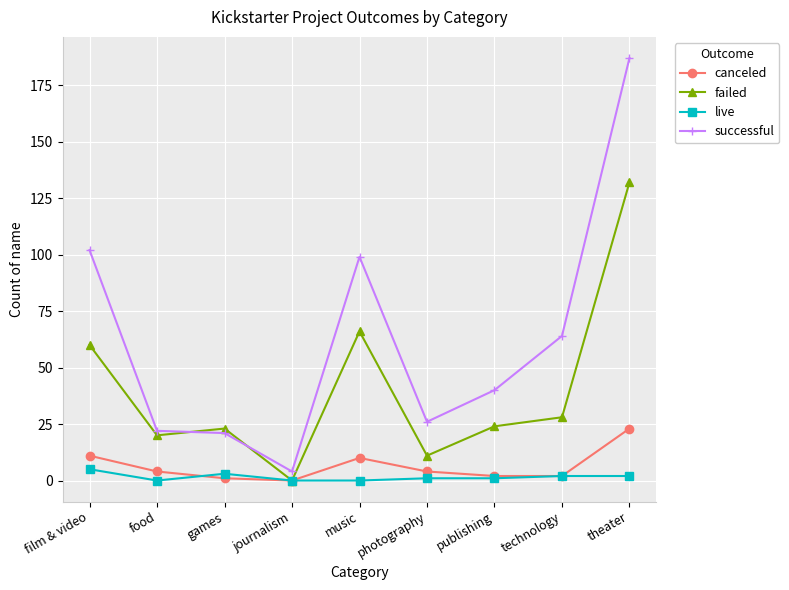

Which category has the highest value in the successful series?

theater